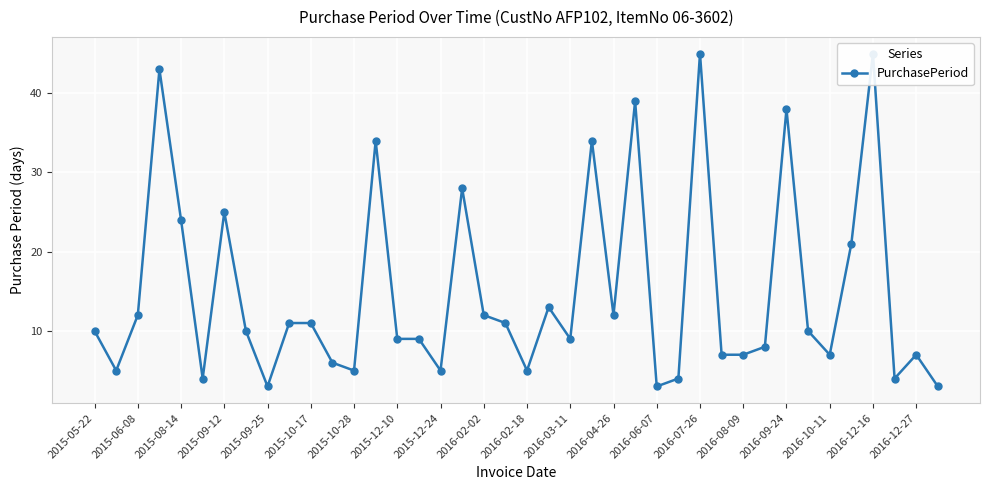

Which has a higher value, 27 or 35?

35